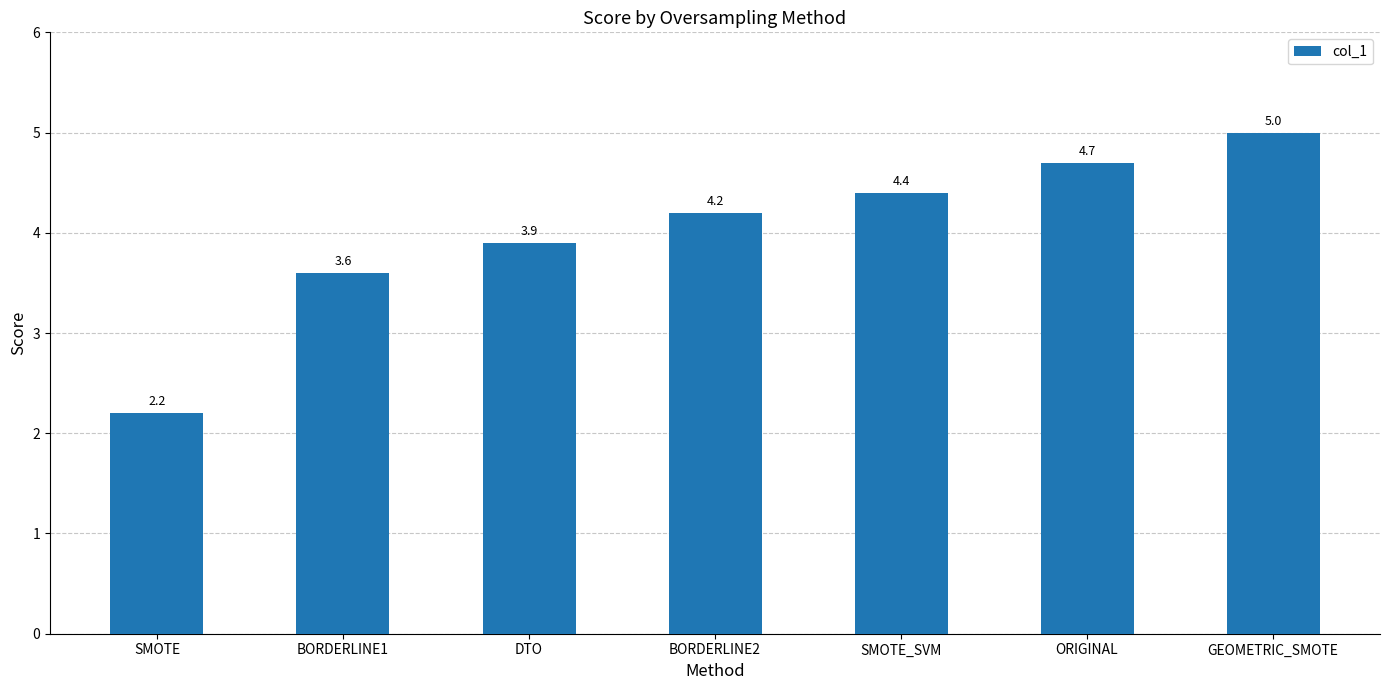

What is the minimum value shown in the chart?

2.2